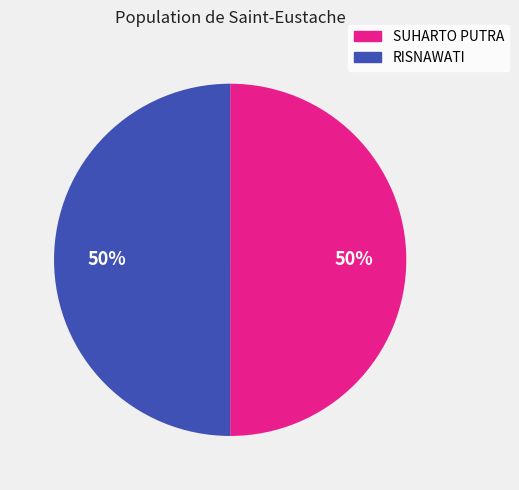

To the nearest percent, what is the average slice percentage?

50%